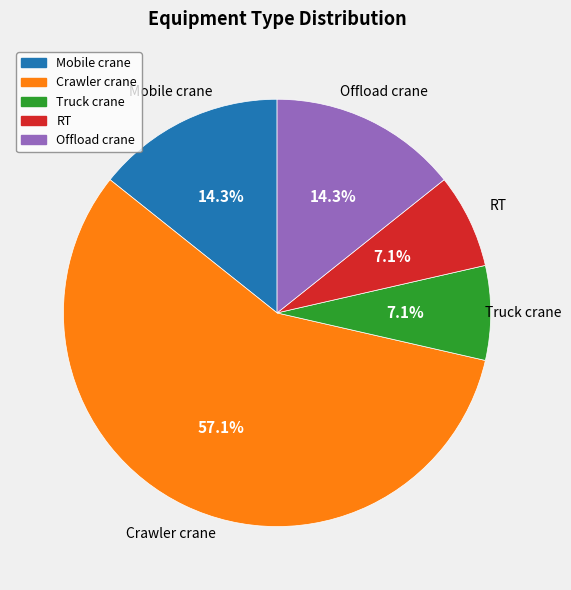

What portion of the pie excludes Mobile crane?

85.7%